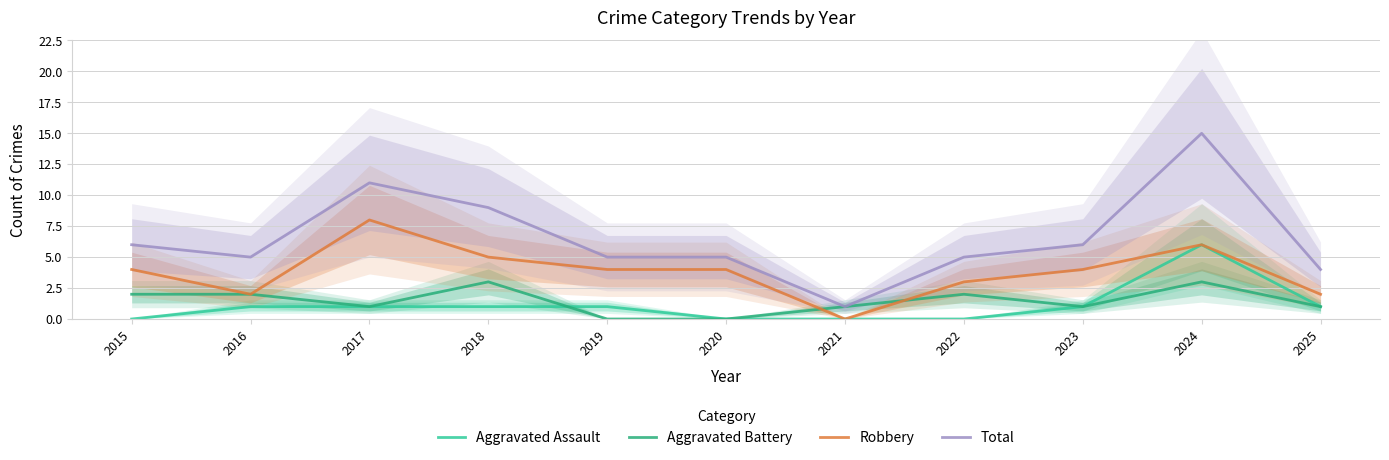

Rank the series at 2022 from highest to lowest value.

Total, Robbery, Aggravated Battery, Aggravated Assault